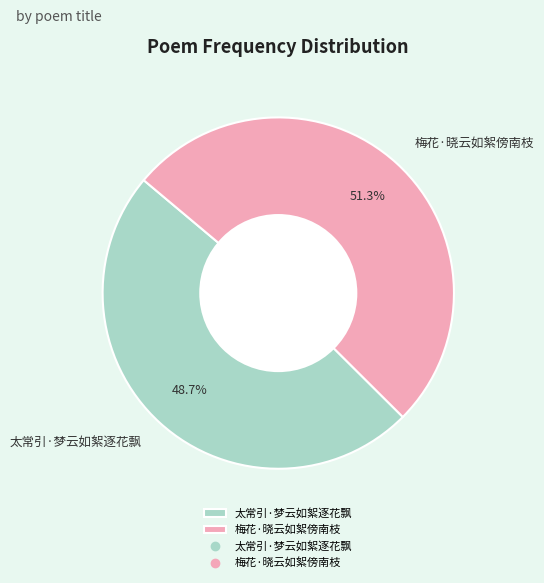

The 梅花·晓云如絮傍南枝 slice represents 43% of the pie. True or false?

False